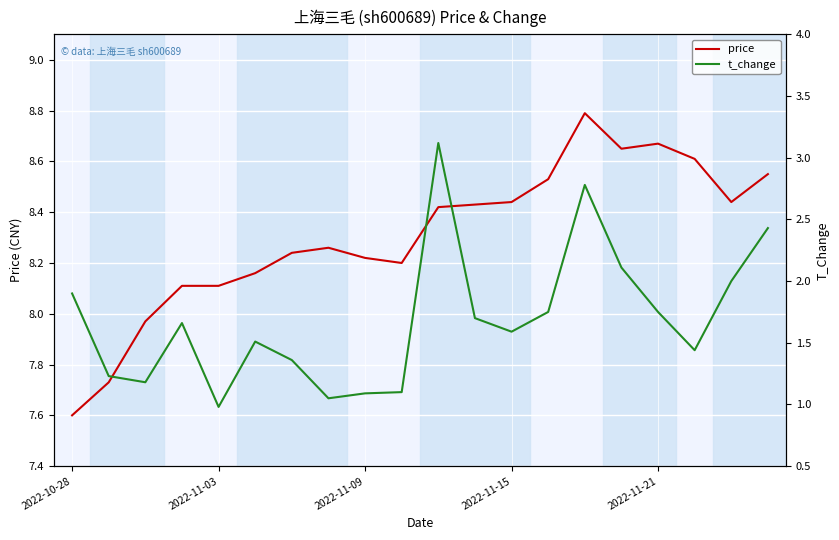

What is the minimum value for price?

7.6